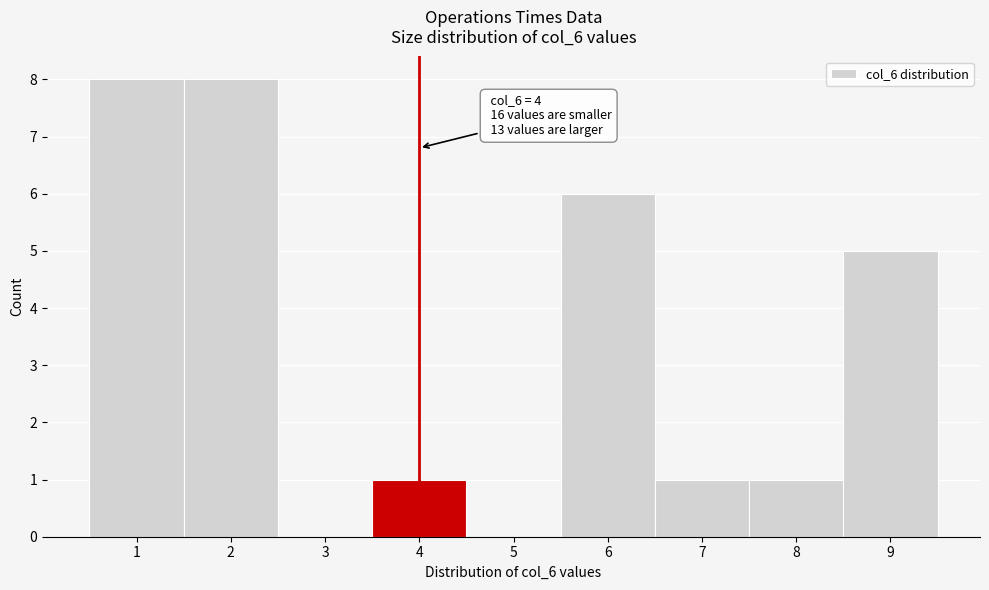

Reading right to left, transcribe all the data shown in this chart.

9=5	8=1	7=1	6=6	5=0	4=1	3=0	2=8	1=8